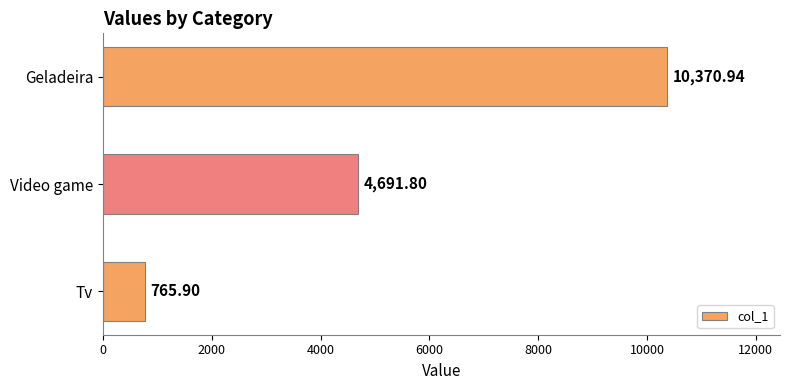

What is the change in value from Tv to Video game?

+3925.9